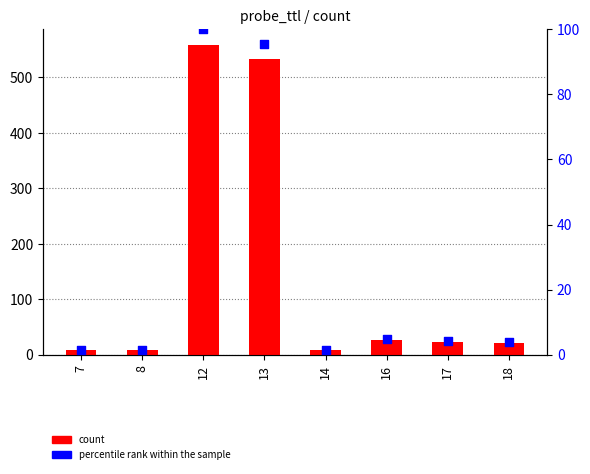

Which series reaches the minimum Y coordinate?

percentile rank within the sample